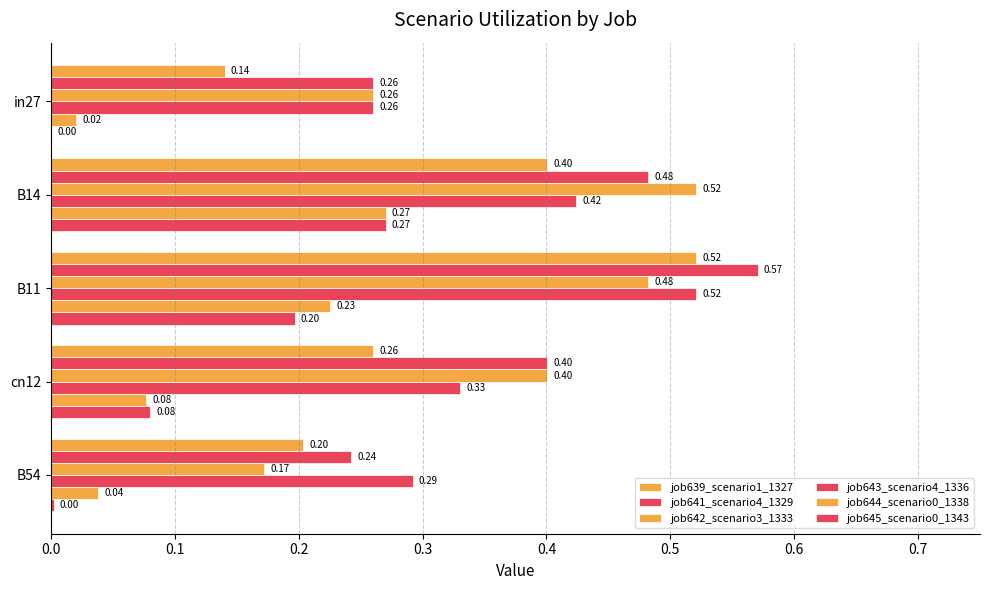

How many series are shown in this chart?

6